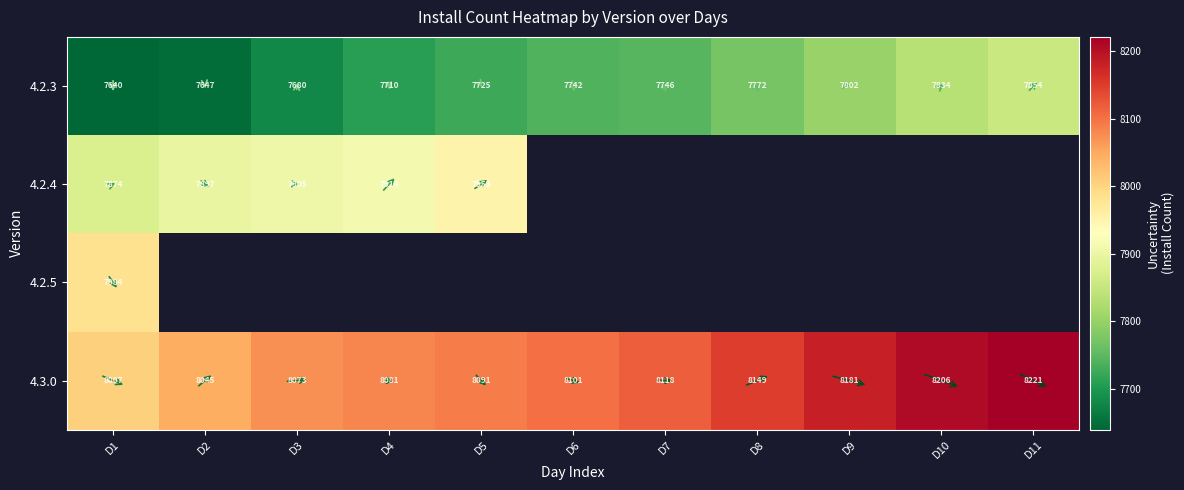

Is it true that 4.3.0 equals 8007 at D1?

True